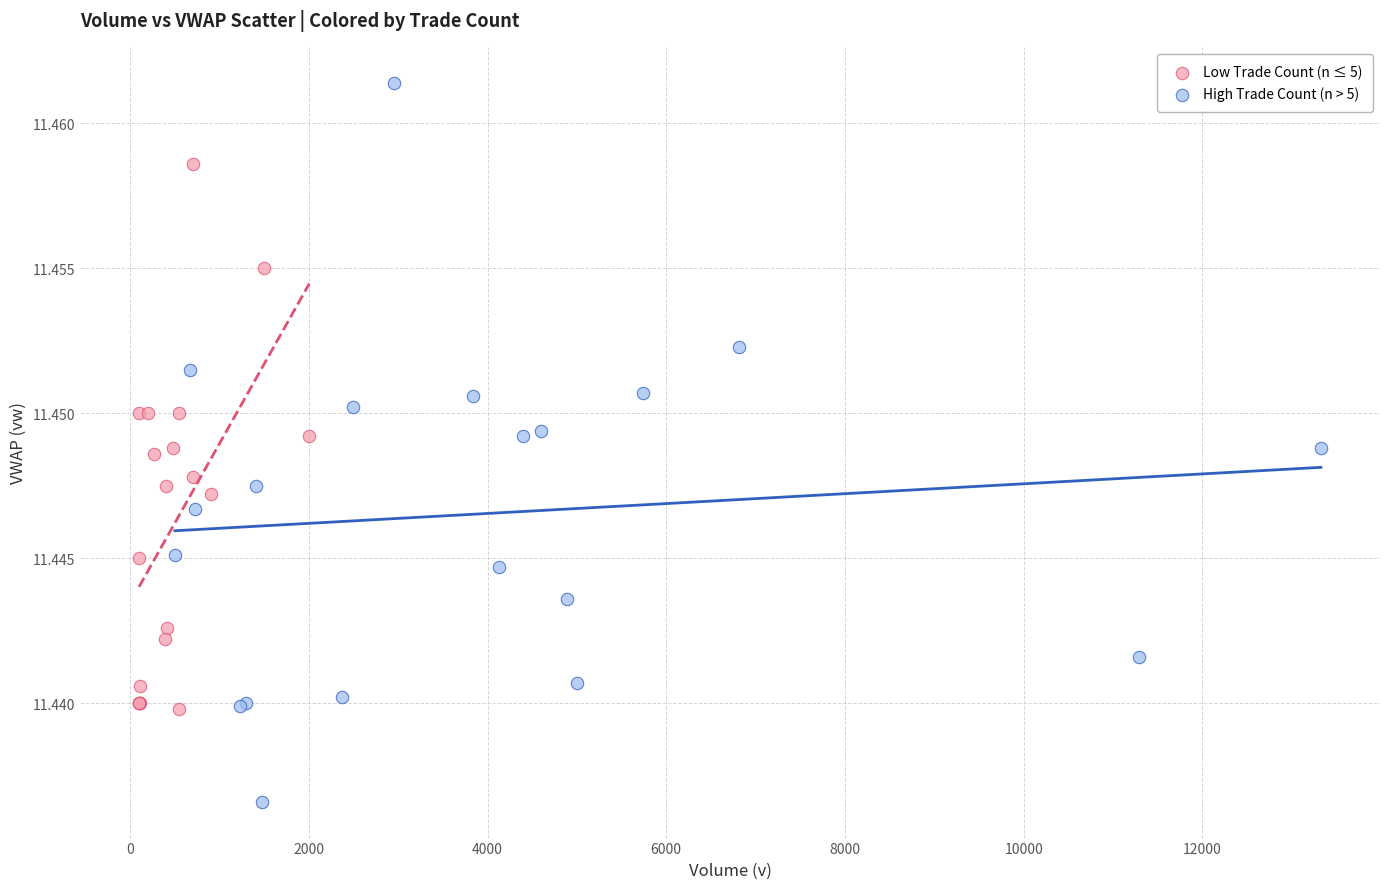

Which series contains the lowest Y value?

High Trade Count (n > 5)